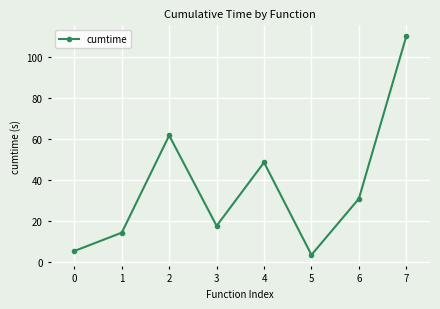

Where does the data first go above 30?

2